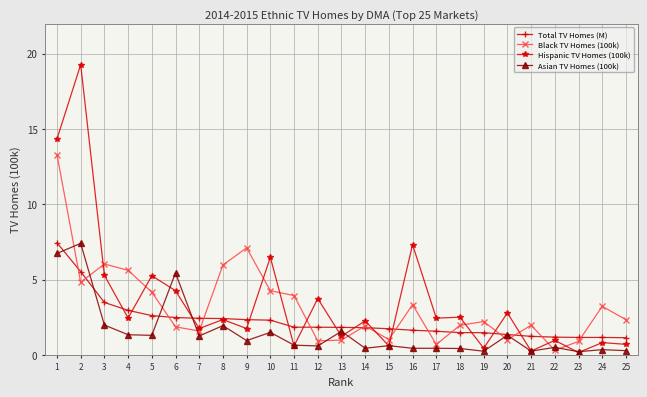

What is the difference between the highest and lowest values at 12?

3.1